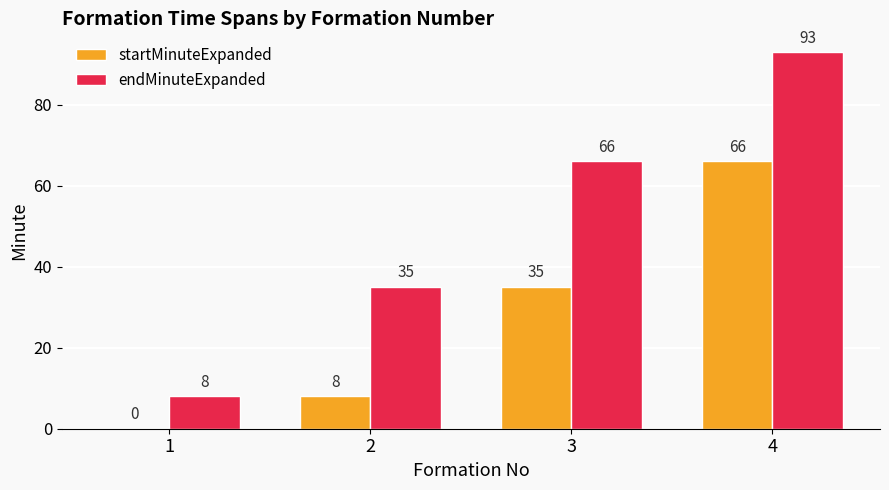

Which series has the largest total across all categories?

endMinuteExpanded